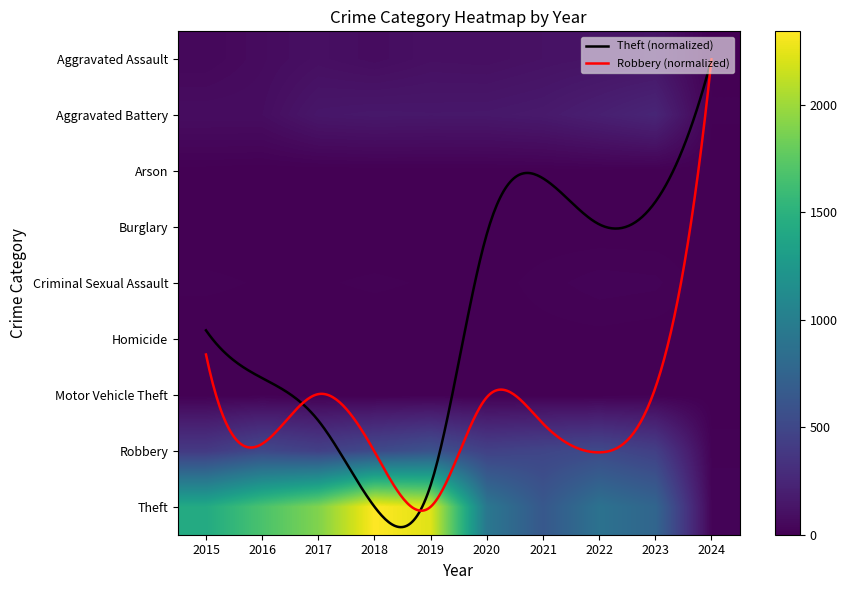

How many positive values does the Arson series have?

7